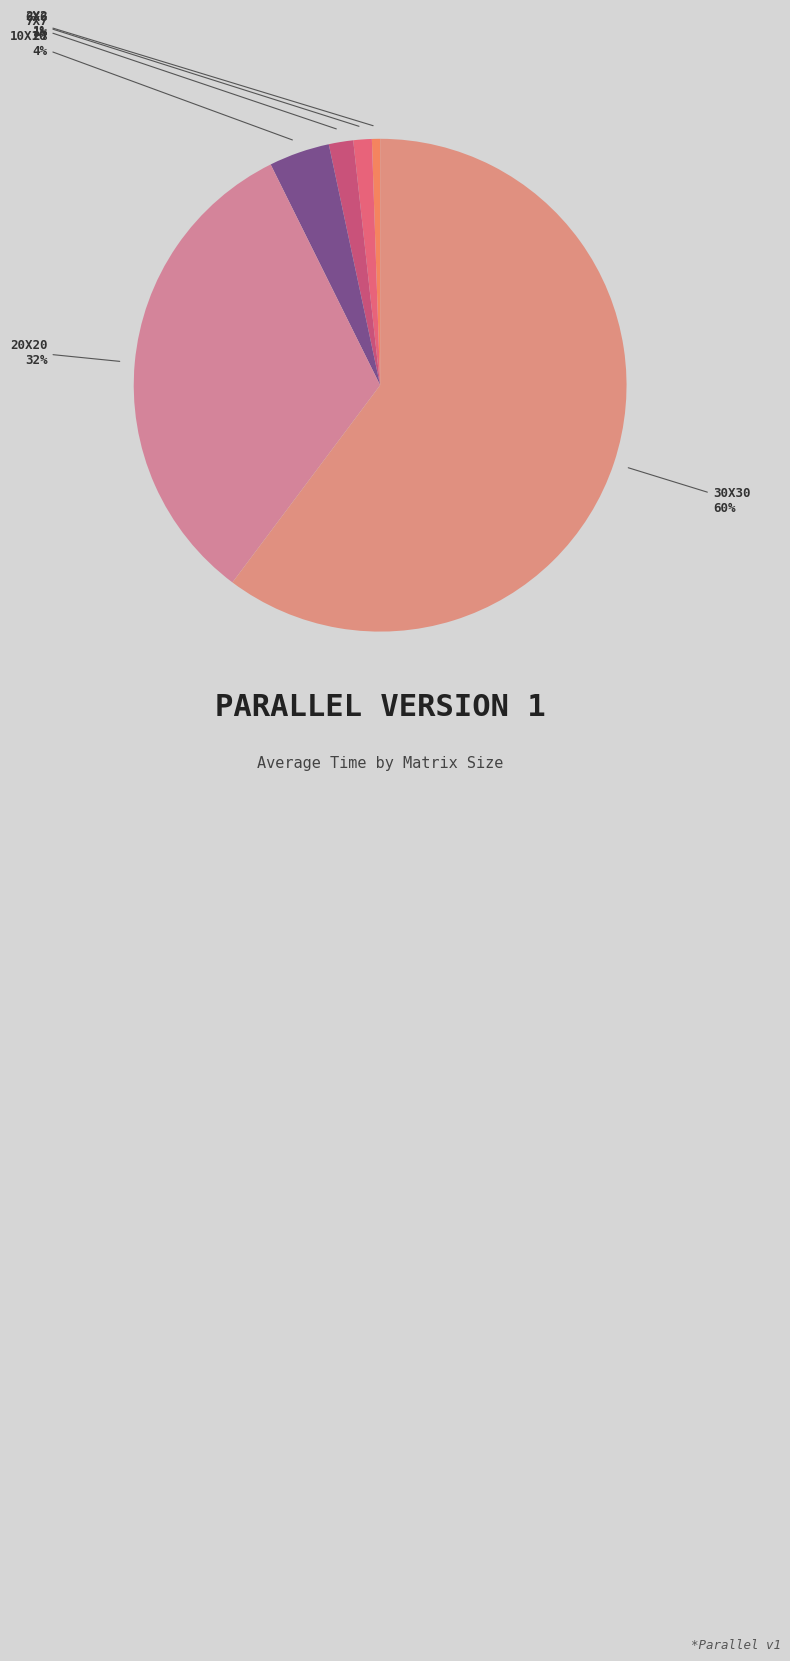

How many segments does this pie chart have?

6